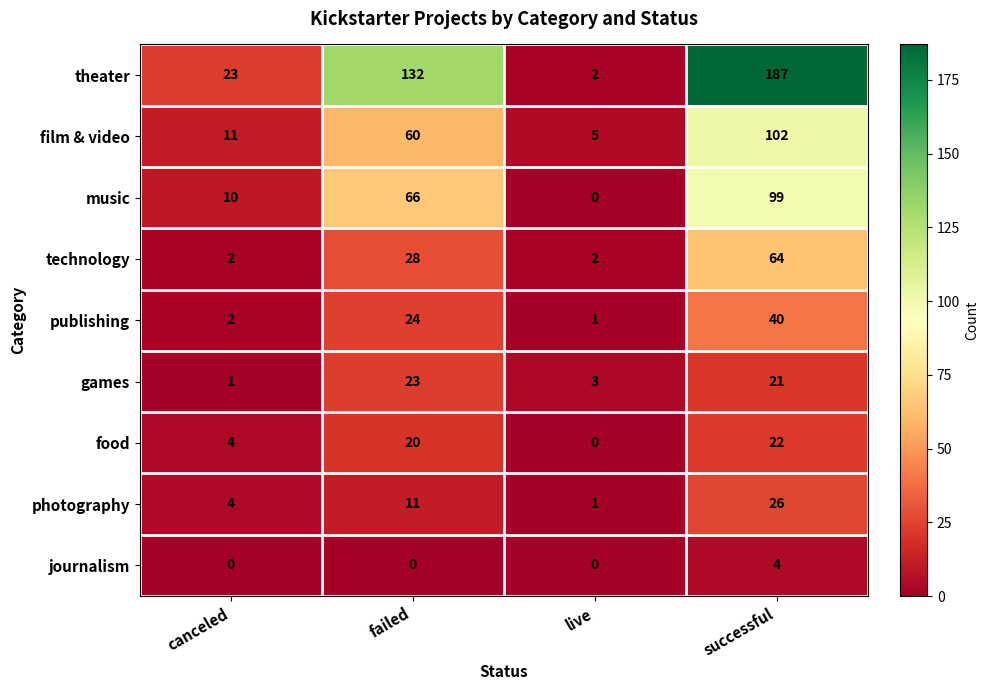

At which label does games first exceed 21?

failed